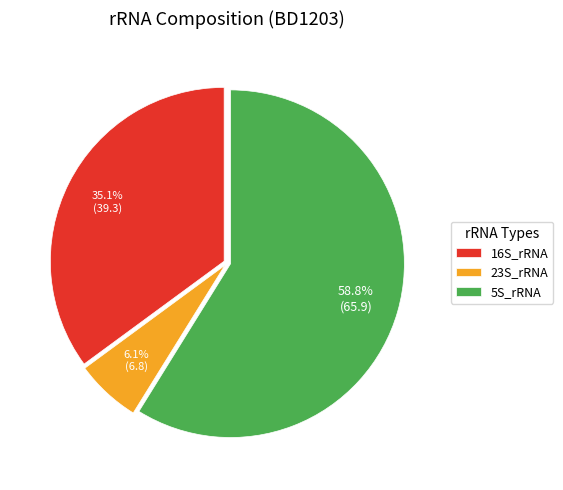

What is the smallest slice in the pie chart?

23S_rRNA